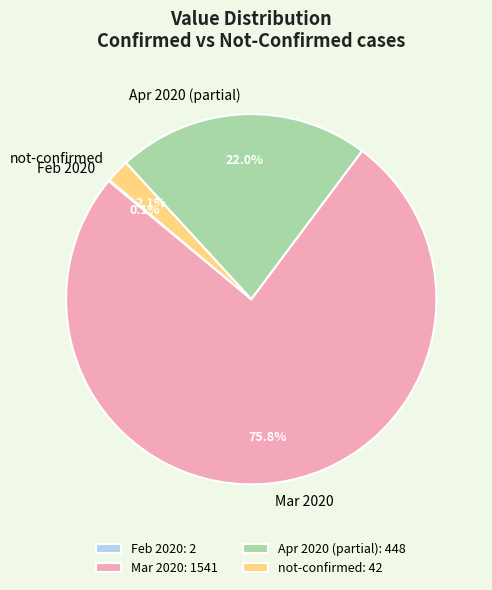

What is the total percentage of Mar 2020 and not-confirmed?

77.9%